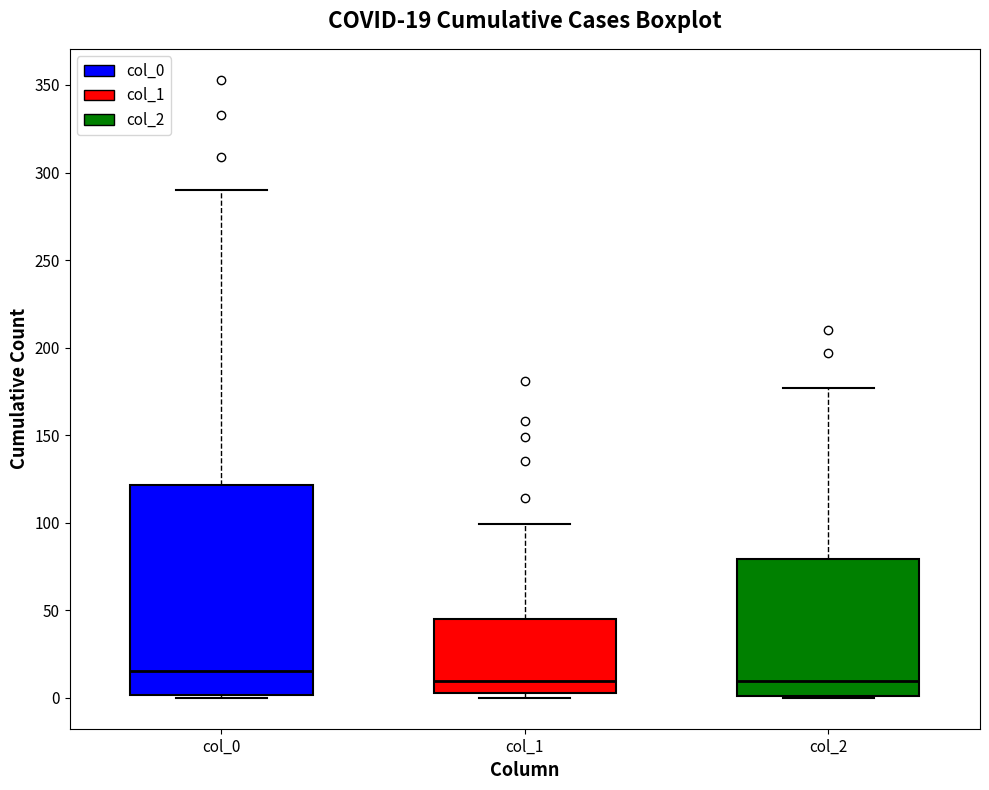

Which box is the tallest, from its lower edge to its upper edge?

col_0